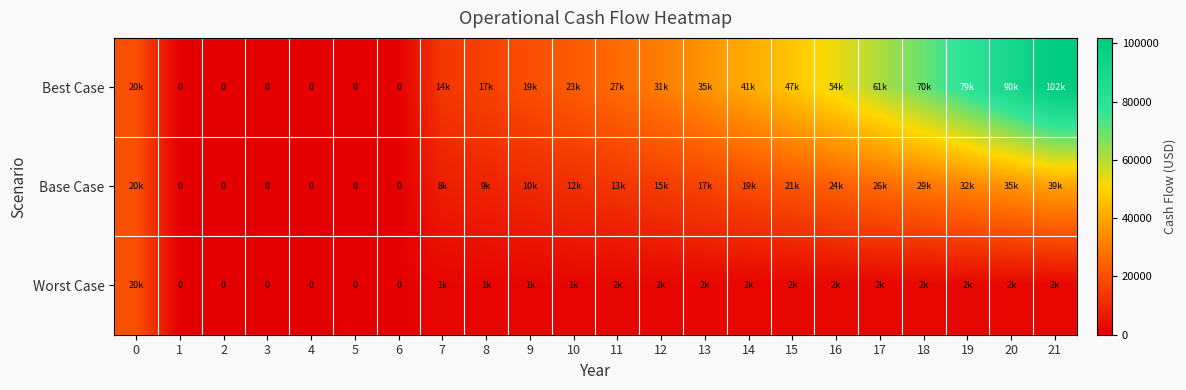

List the series in order of their peak value, lowest first.

Worst Case, Base Case, Best Case